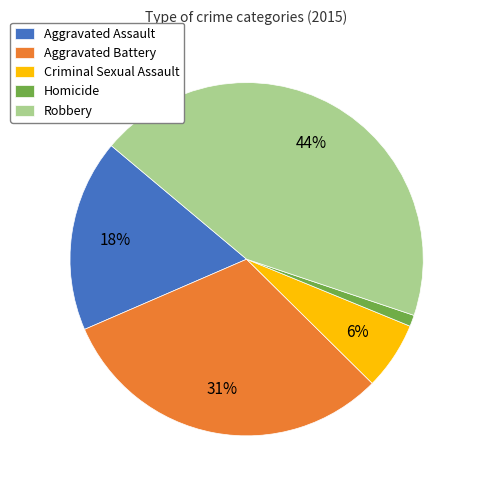

Does Robbery account for over 50% of the chart?

No